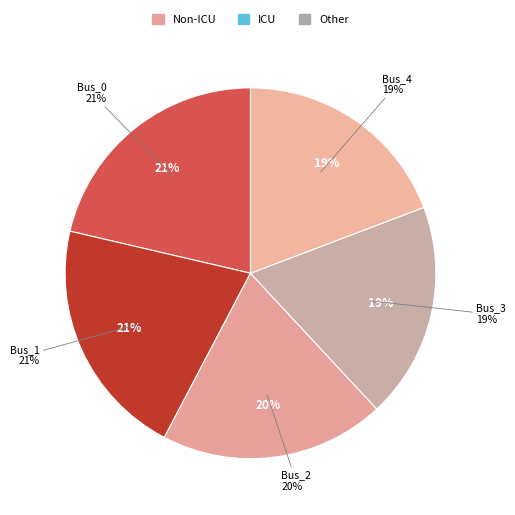

To the nearest percent, what is the average slice percentage?

20%